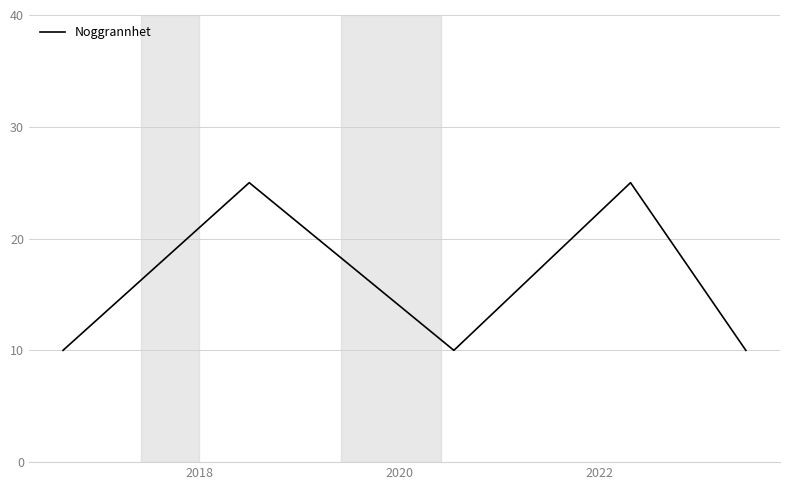

What is the greatest value displayed?

25